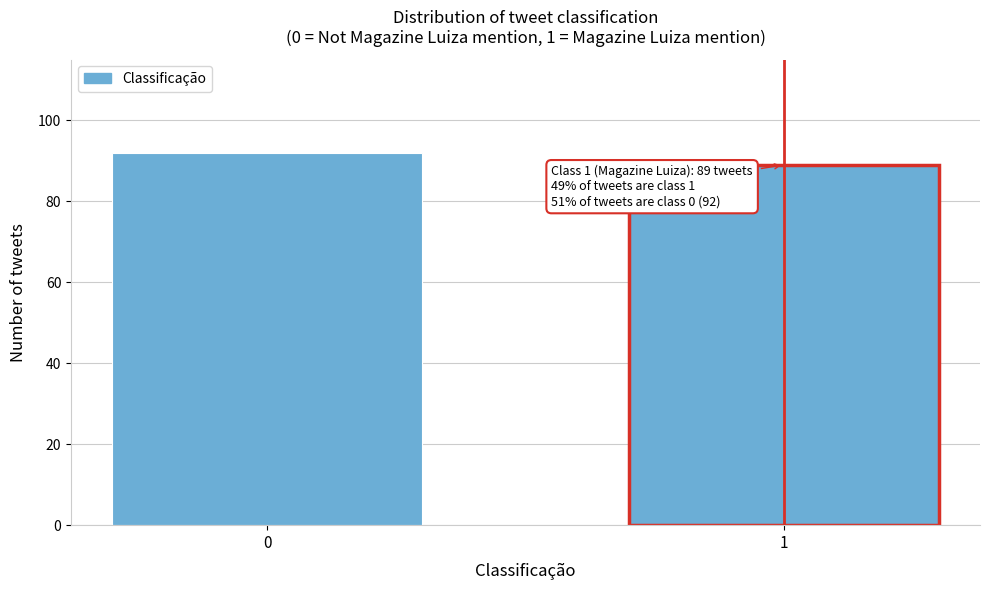

Reading left to right, transcribe all the data shown in this chart.

92	89